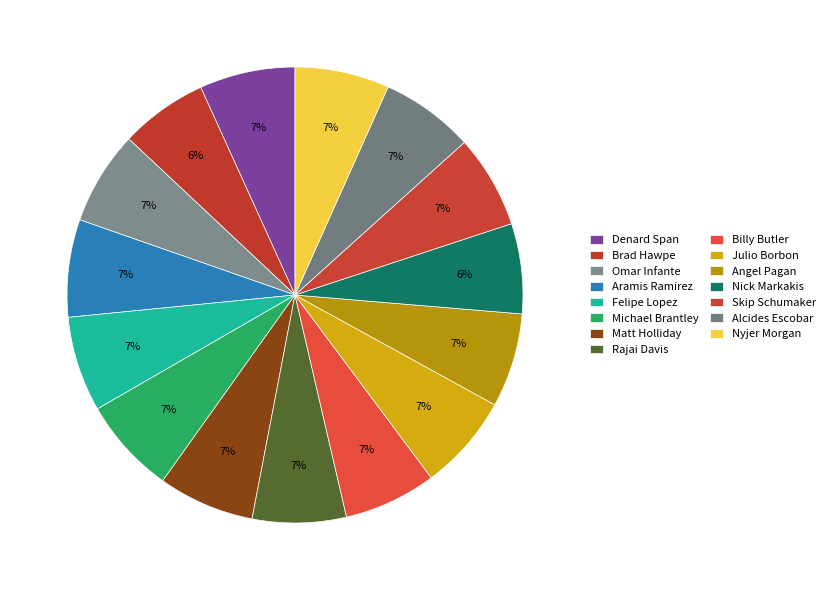

To the nearest percent, what portion does Michael Brantley represent?

7%